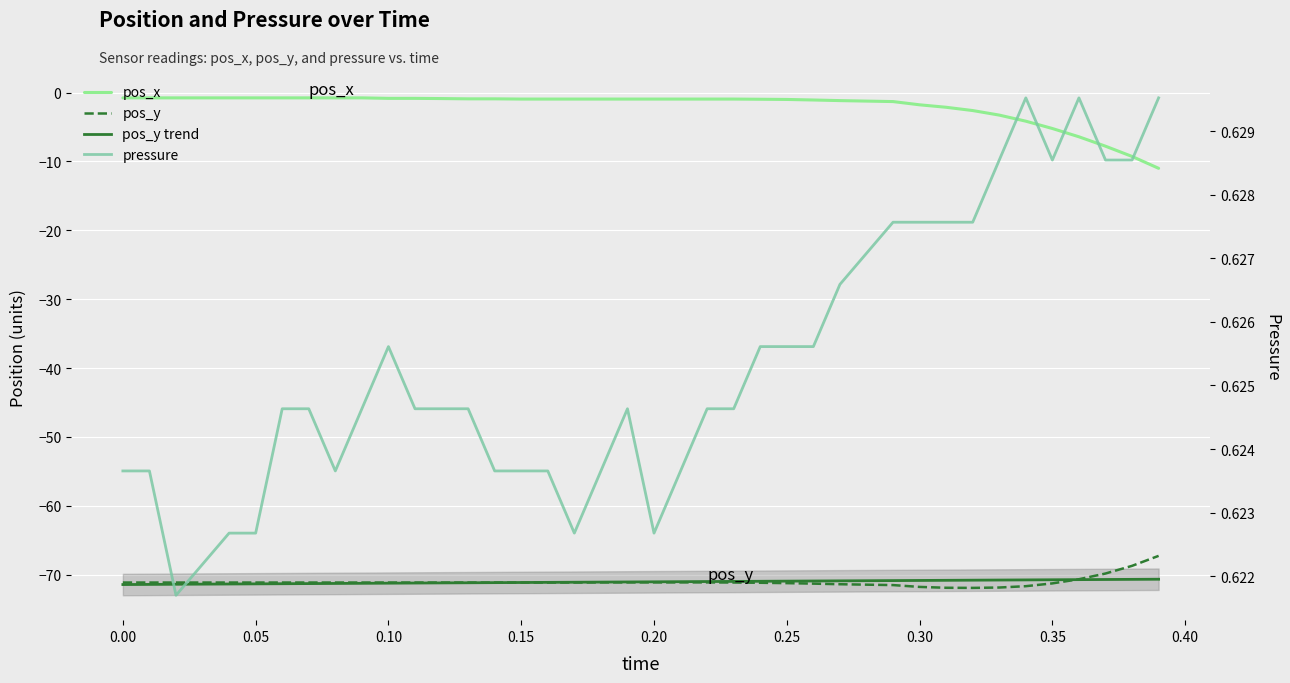

The pos_y trend series shows -71.4 at 0.10. True or false?

True